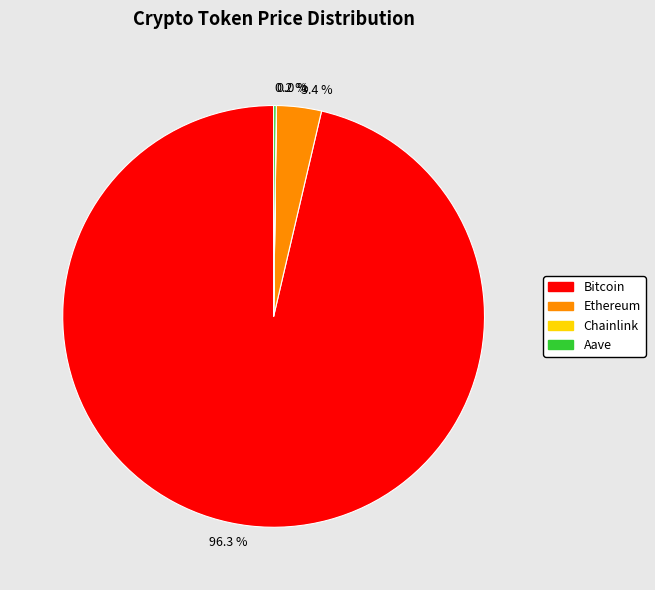

Does Bitcoin represent more than half of the total?

Yes